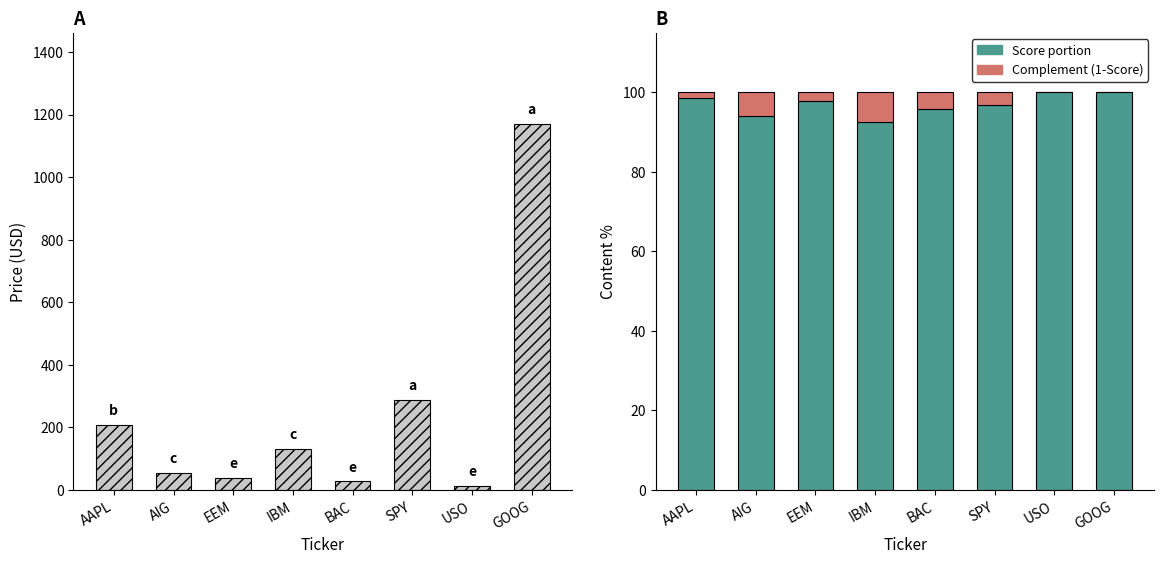

How many bars are there in total?

24